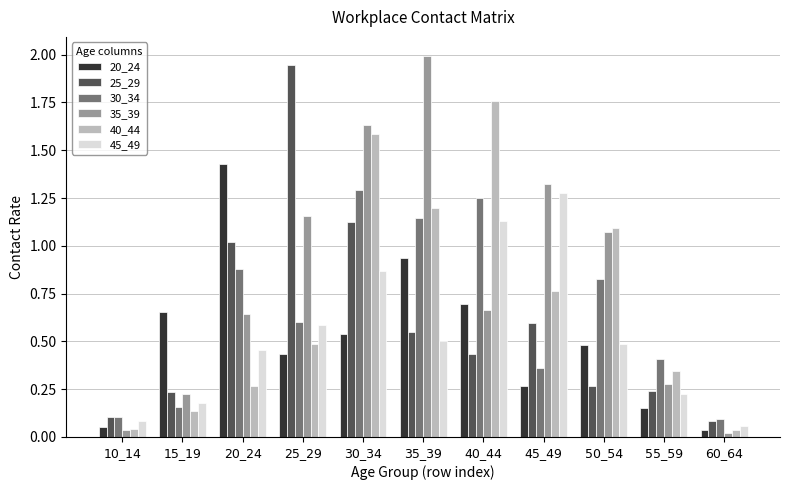

What is the difference between the second highest and second lowest values in the 45_49 series?

1.0